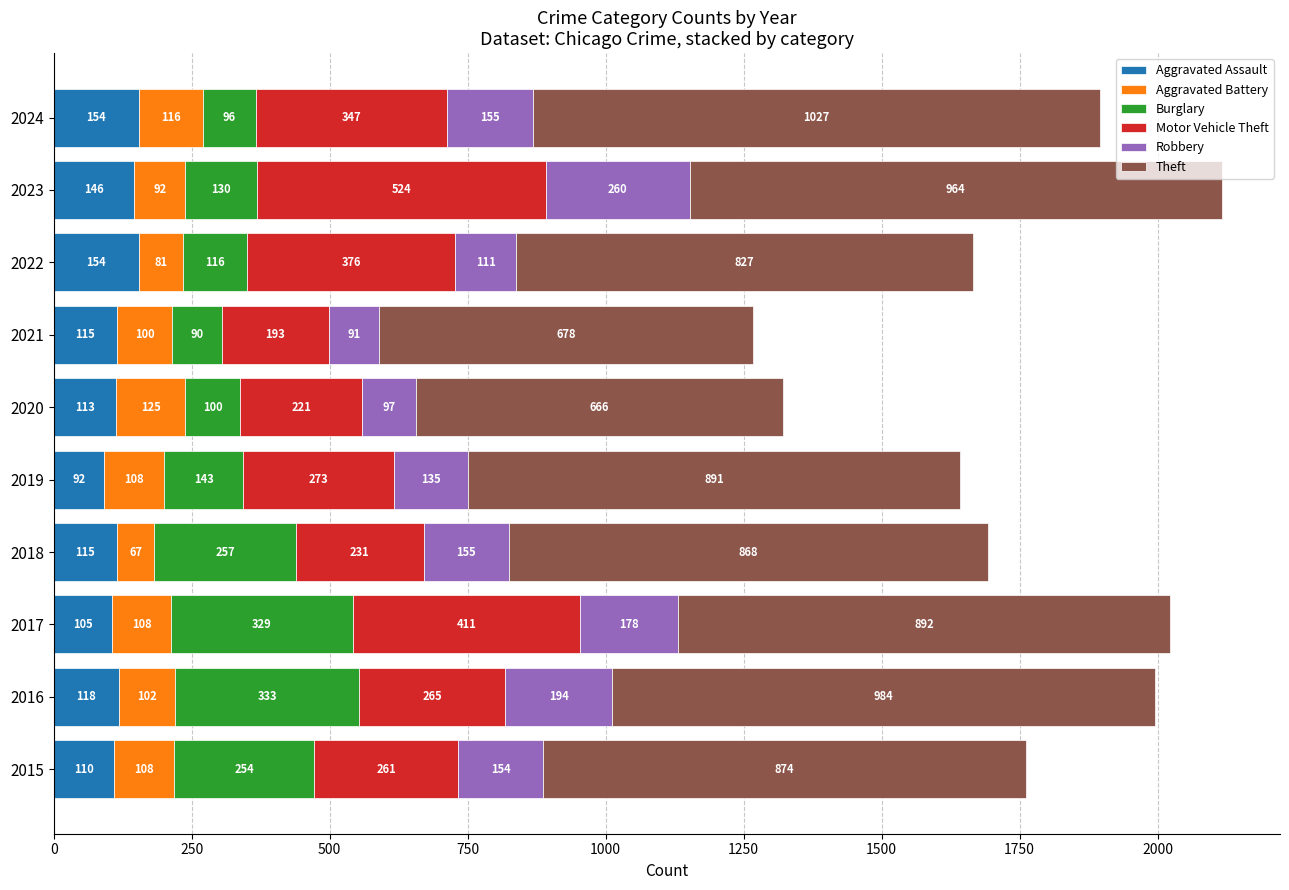

Read the Aggravated Assault value at 2017, to the nearest 5.

105